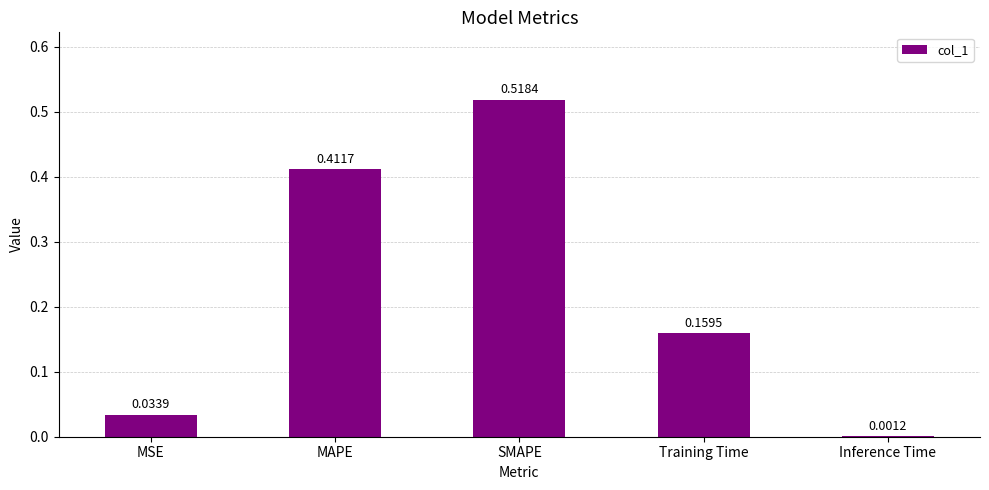

What is the sum of the values at SMAPE and MSE?

0.6